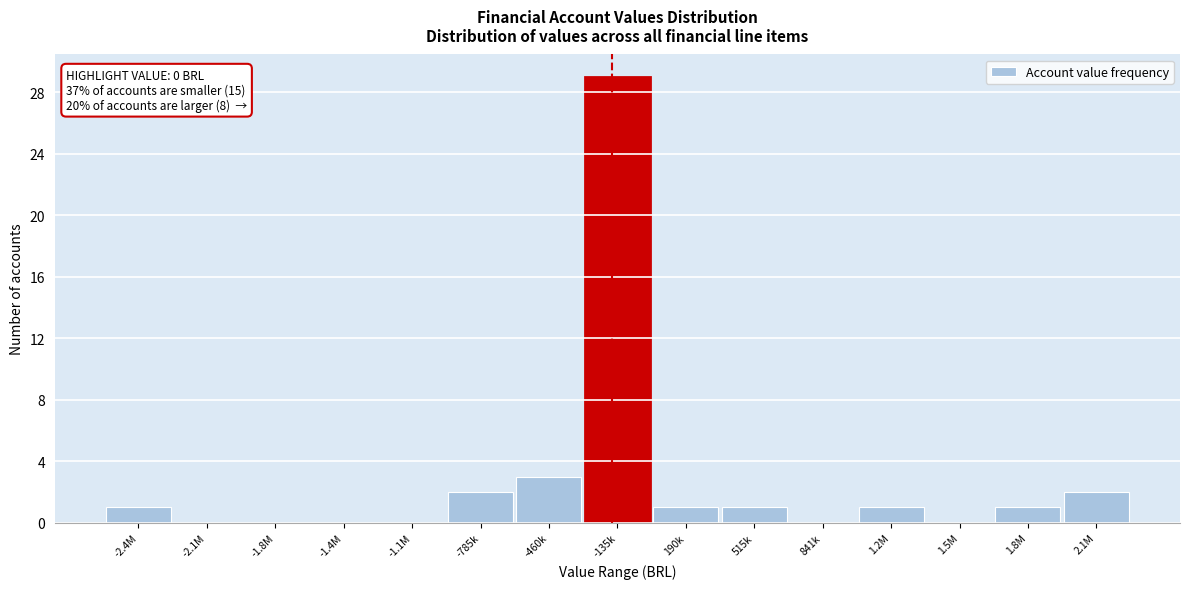

Reading right to left, extract all data points from this chart.

2.1M=2	1.8M=1	1.5M=0	1.2M=1	841k=0	515k=1	190k=1	-135k=29	-460k=3	-785k=2	-1.1M=0	-1.4M=0	-1.8M=0	-2.1M=0	-2.4M=1